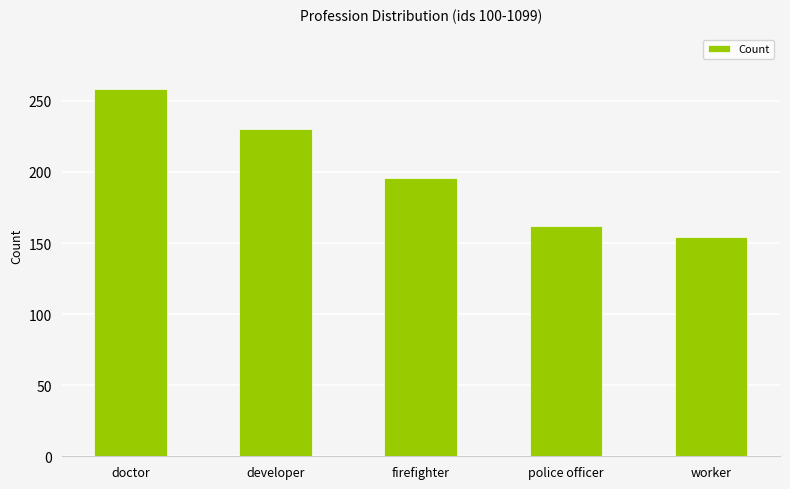

What is the change in value from developer to worker?

-76